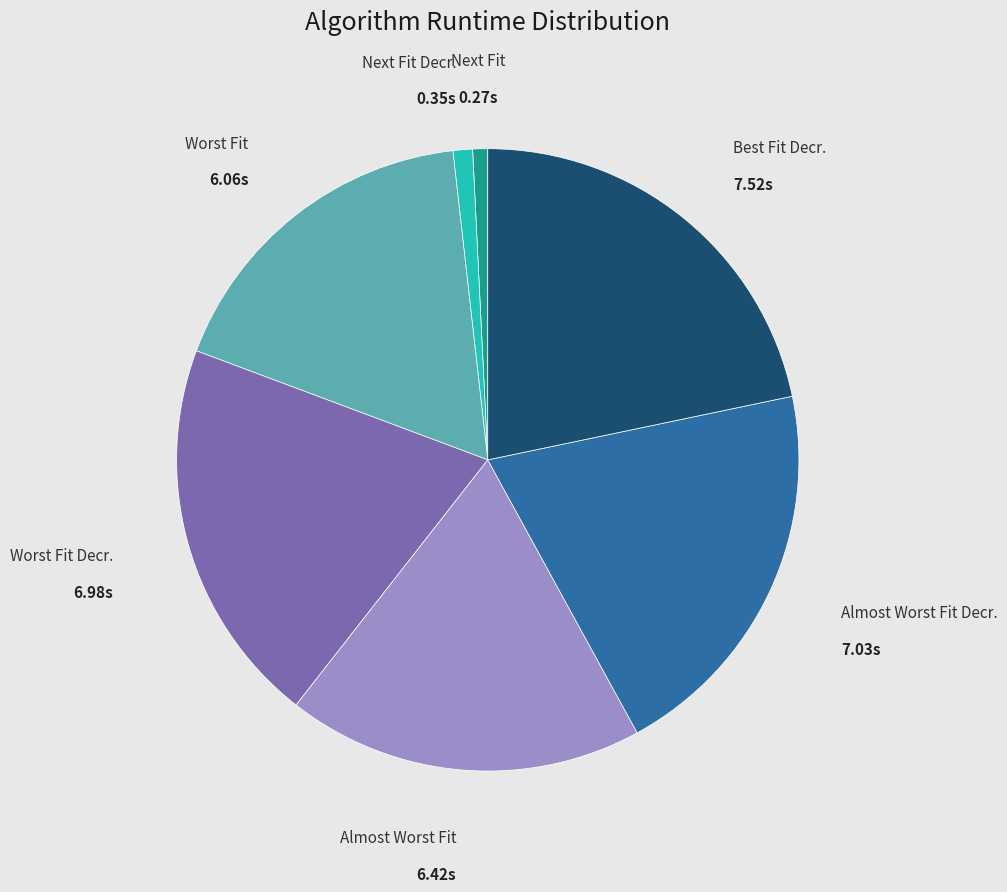

How many segments does this pie chart have?

7